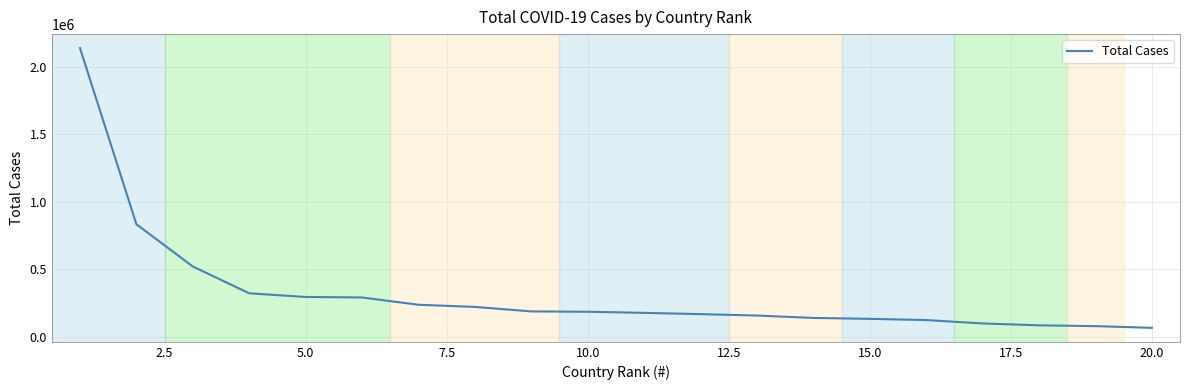

What is the maximum value shown in the chart?

2137466